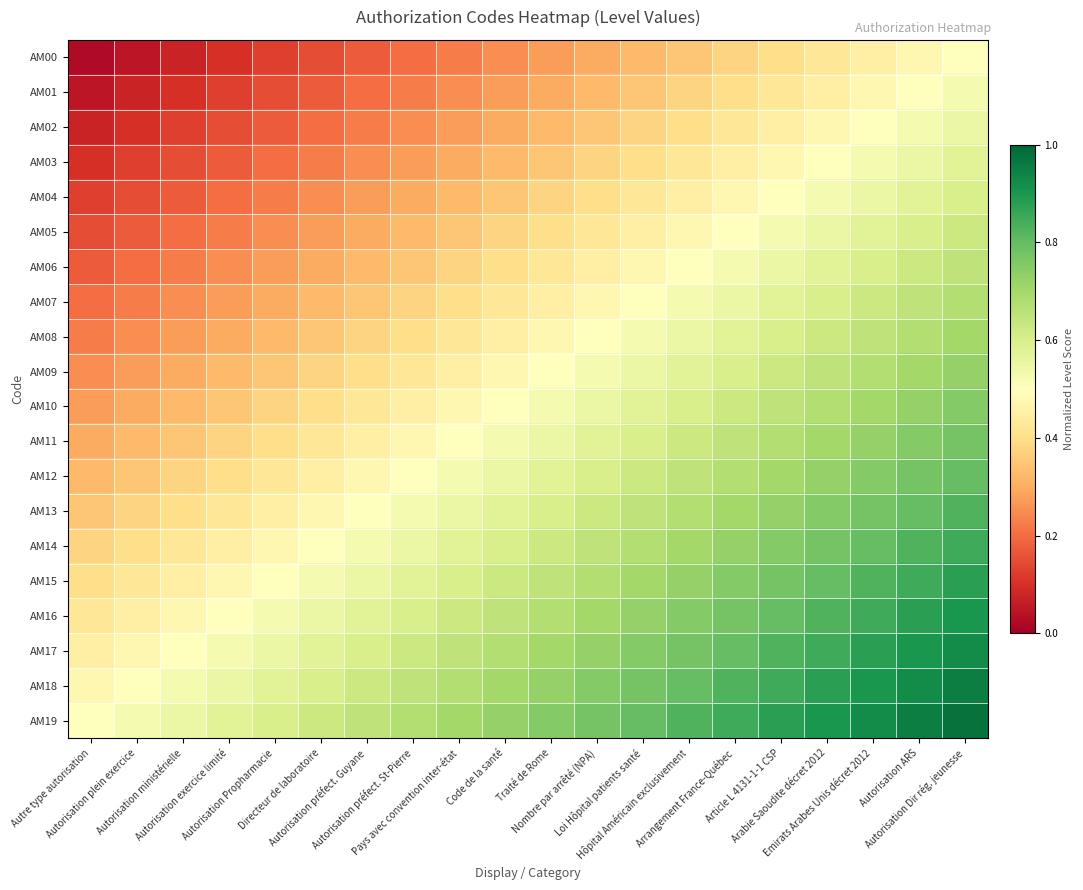

Which series has the largest total across all categories?

AM19